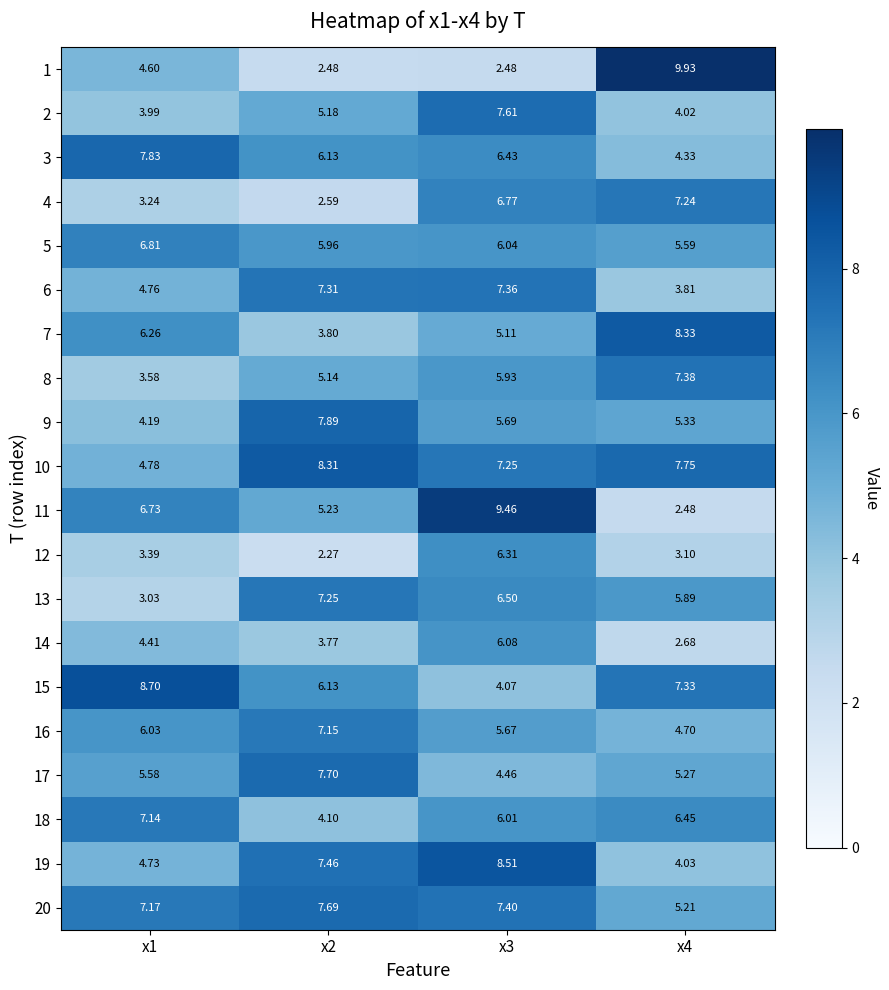

Which series has the largest range (max minus min)?

1